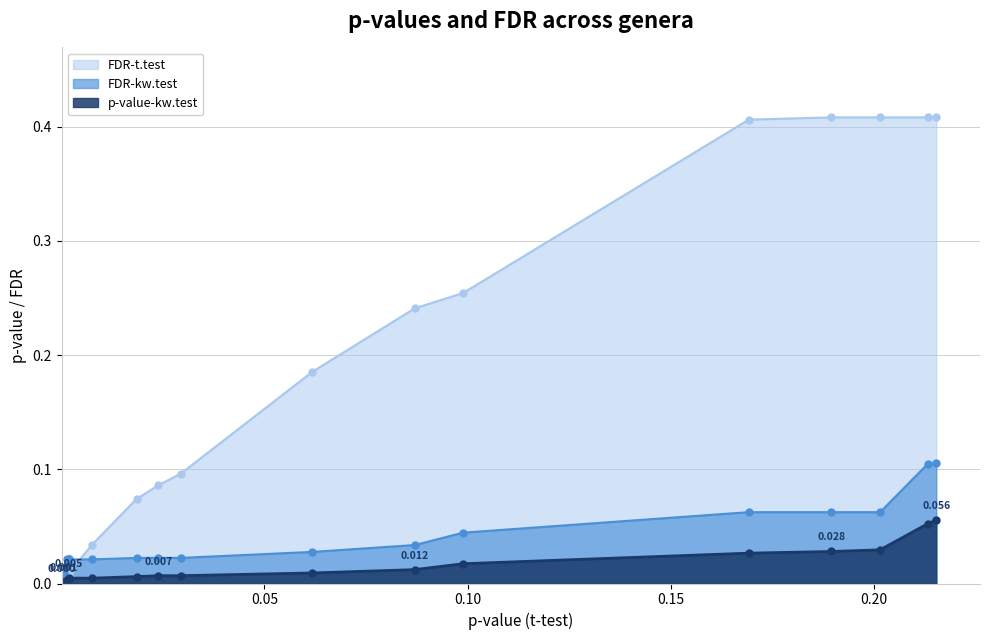

Rank the series by their maximum value, from highest to lowest.

FDR-t.test, FDR-kw.test, p-value-kw.test